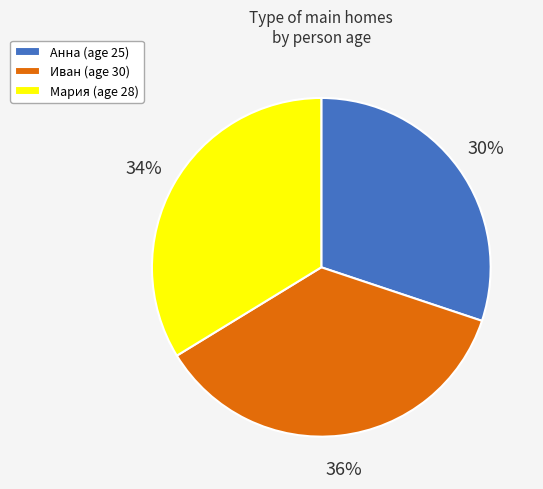

What is the smallest slice in the pie chart?

Анна